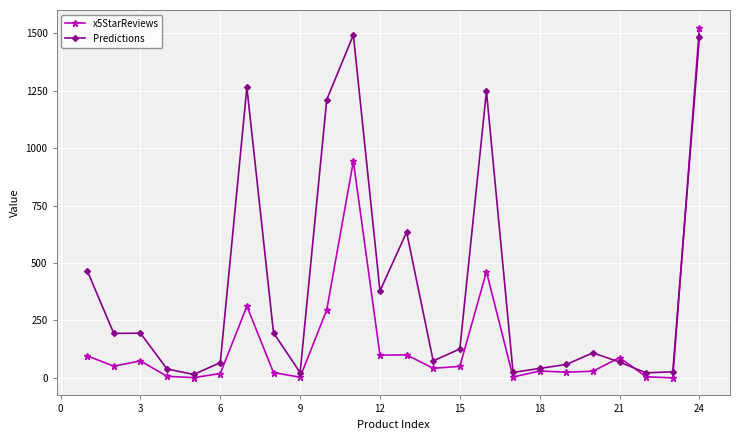

In x5StarReviews, how many points are higher than both neighbors (excluding endpoints)?

7